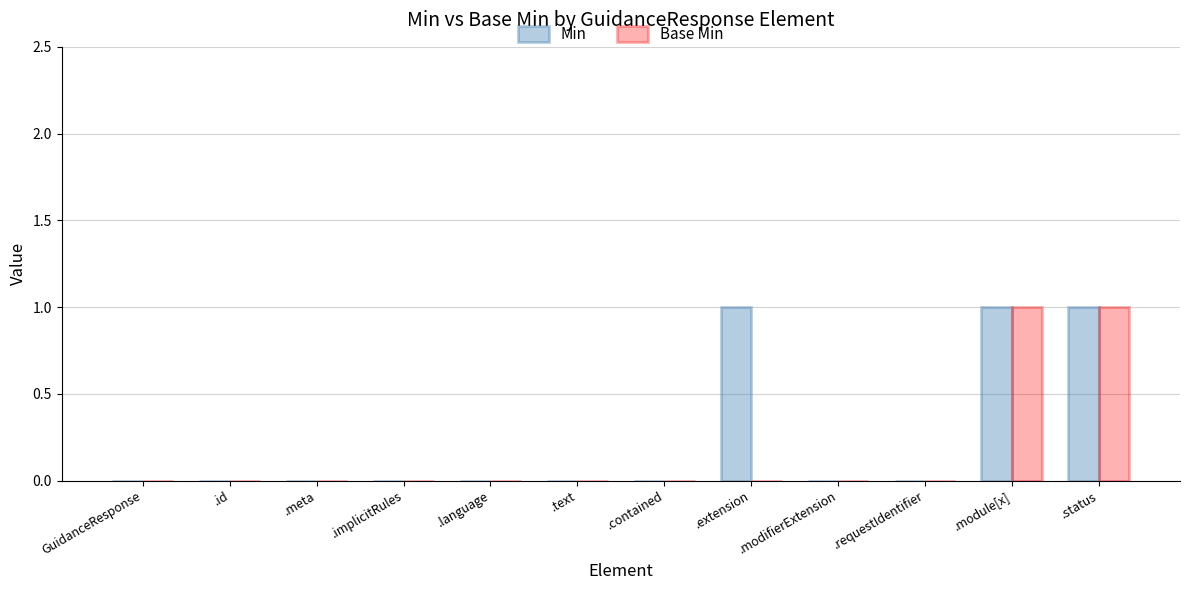

What are all the series names shown in the legend?

Min, Base Min